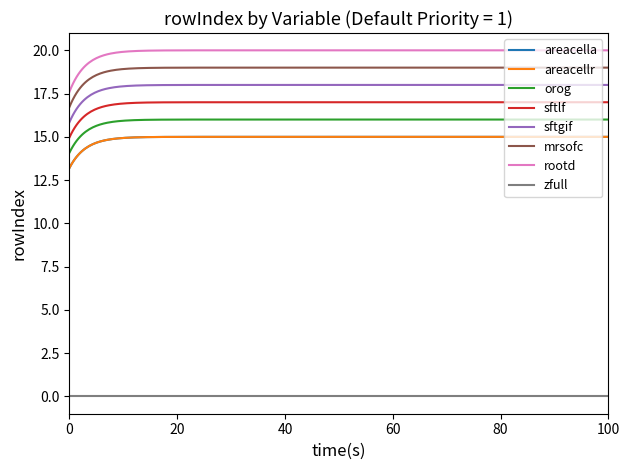

Does the chart have visible grid lines?

No